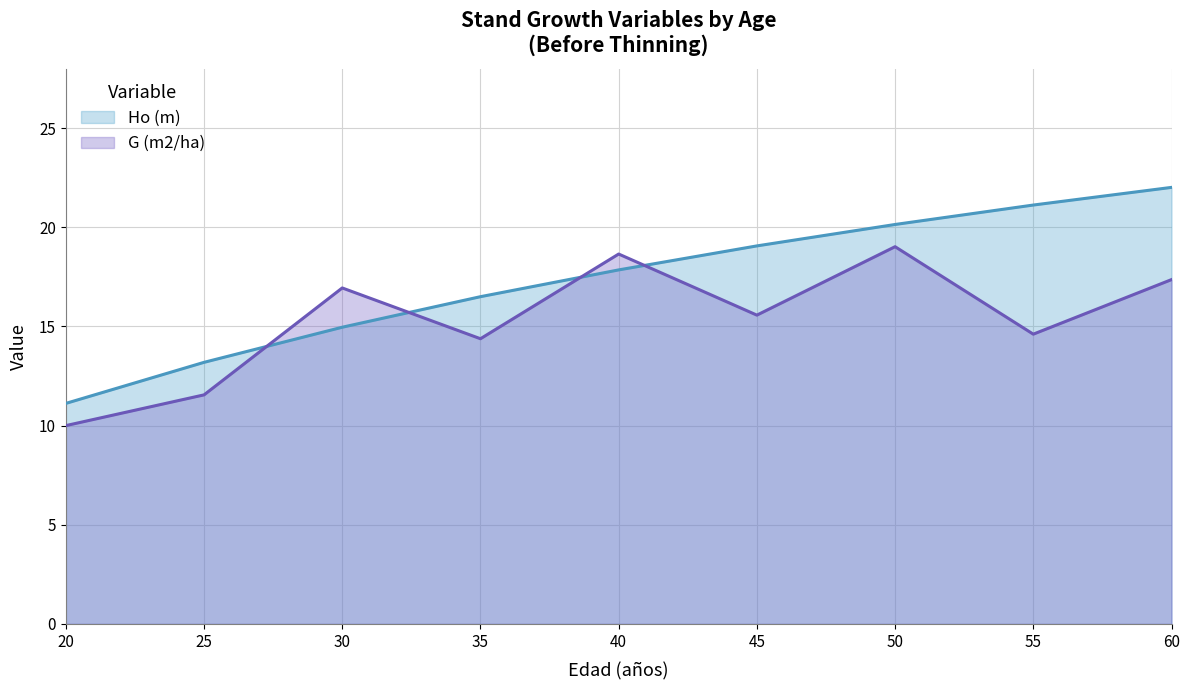

Which series has the widest spread of values?

Ho (m) (line)